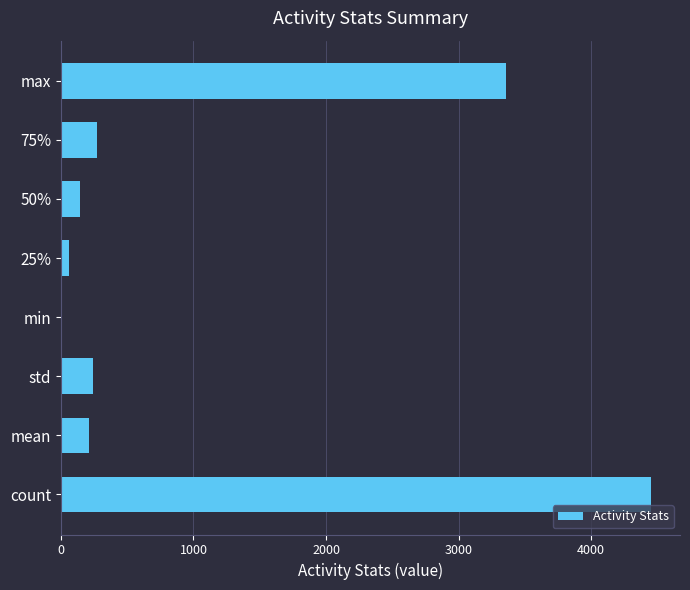

At which label is the value closest to 2224?

max